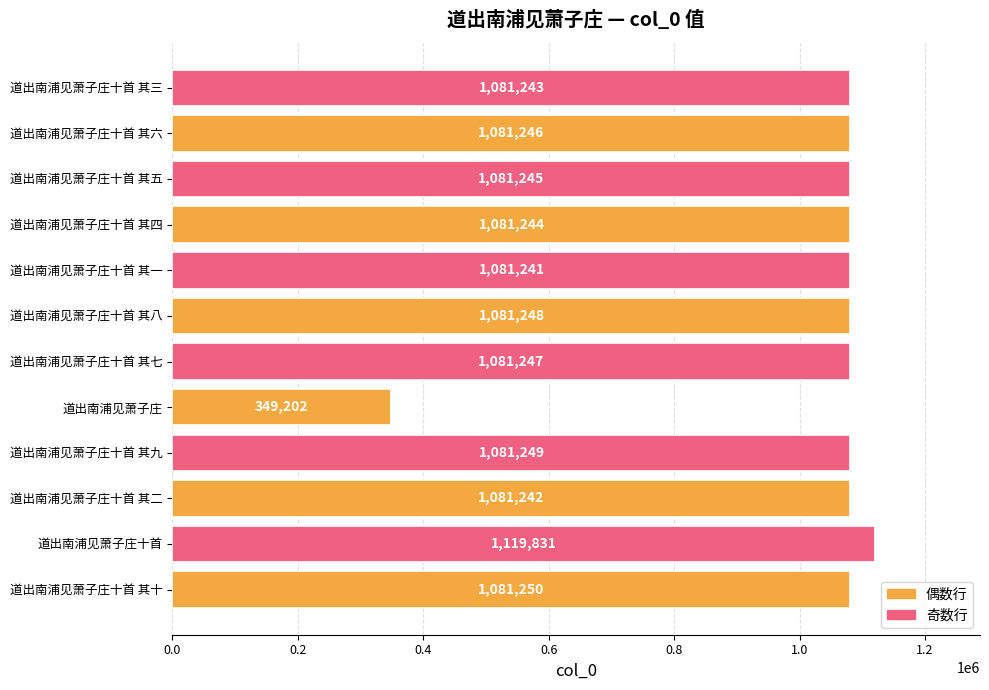

Where is the data nearest to the value 734516?

道出南浦见萧子庄十首 其一